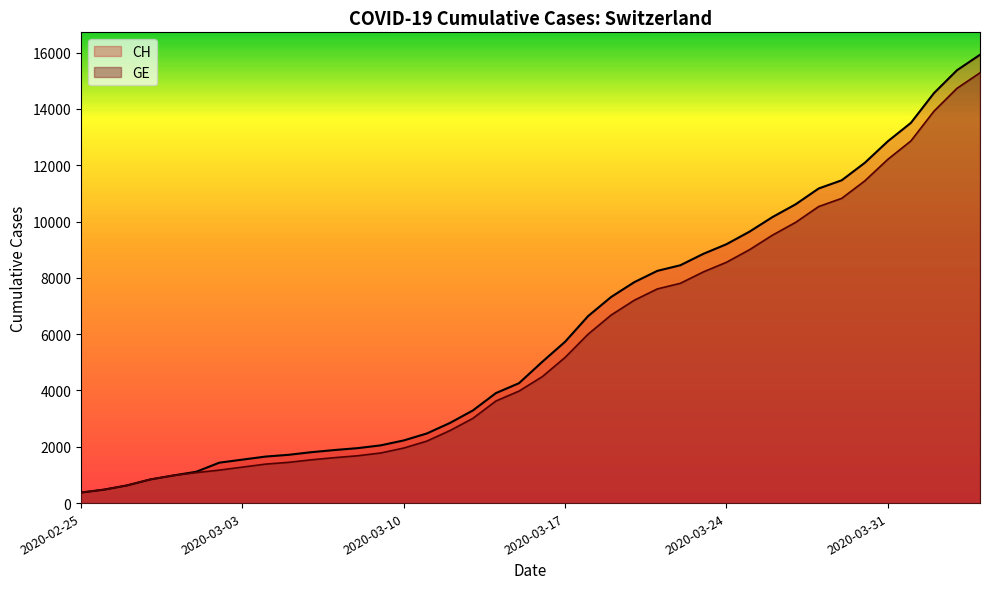

Rank the series by their average value, from lowest to highest.

GE, CH